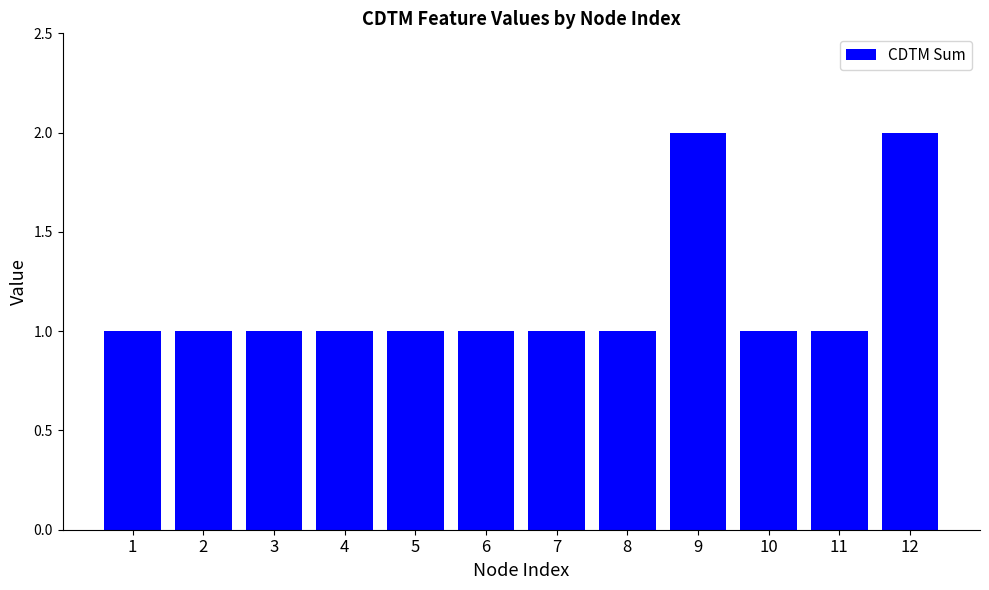

How many categories are shown in the chart?

12